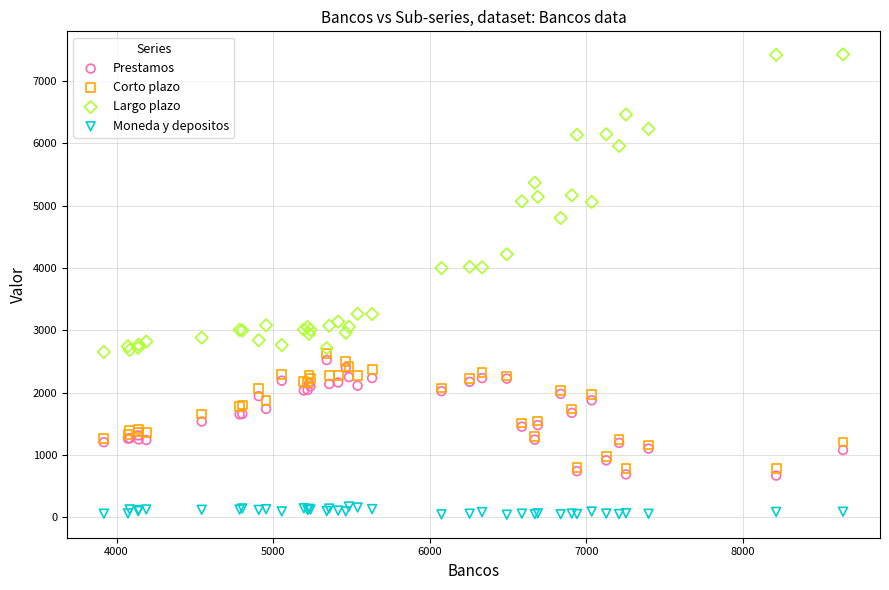

Which series contains the highest Y value?

Largo plazo